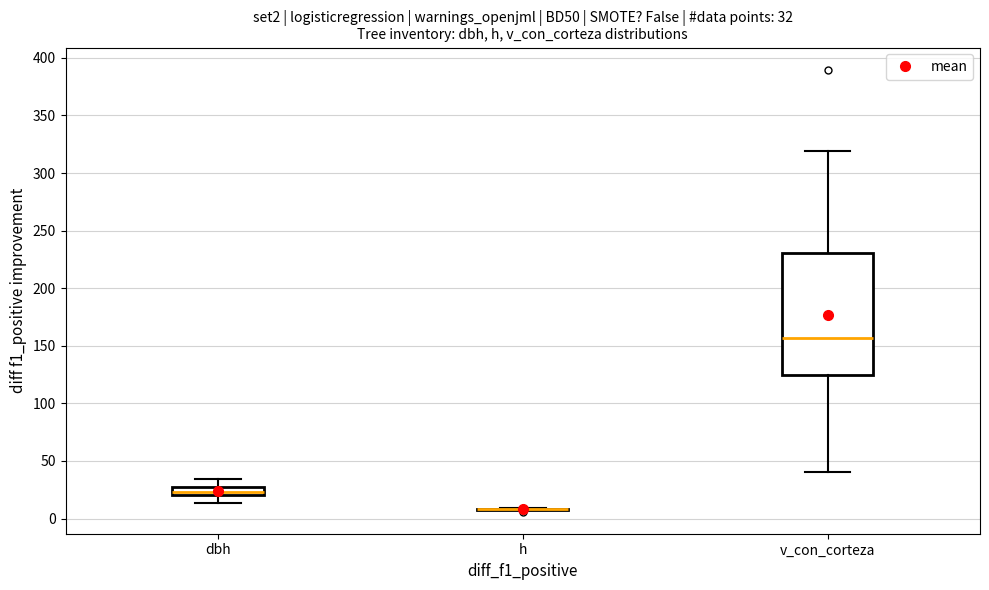

Comparing the boxes themselves (not the whiskers), which one is the tallest?

v_con_corteza